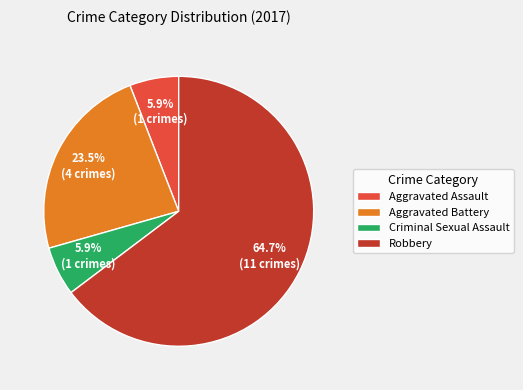

What is the largest slice in the pie chart?

Robbery